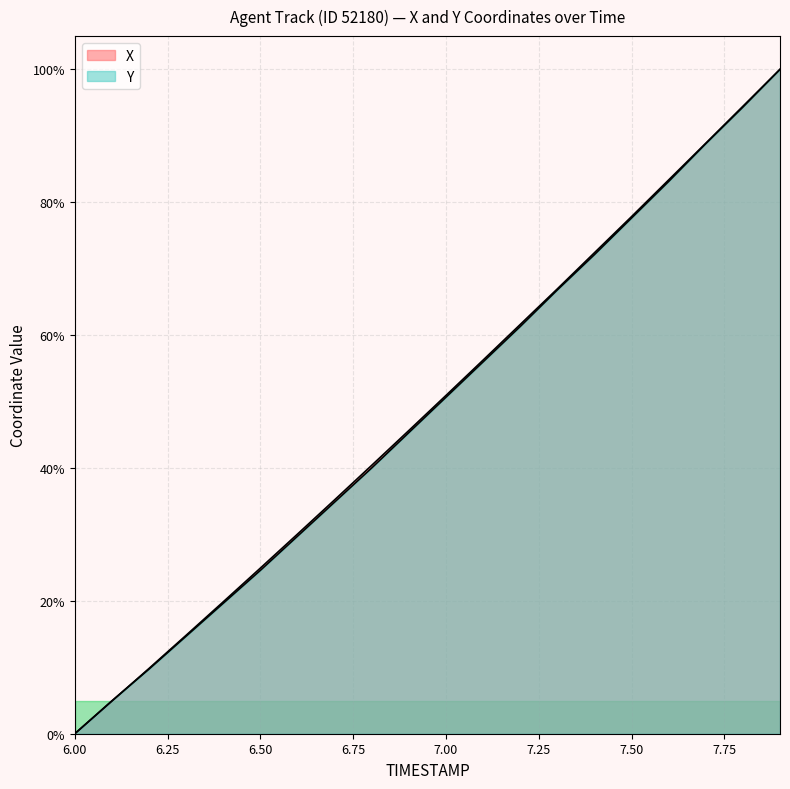

At 6.1, list the series in order from smallest to largest.

X, Y